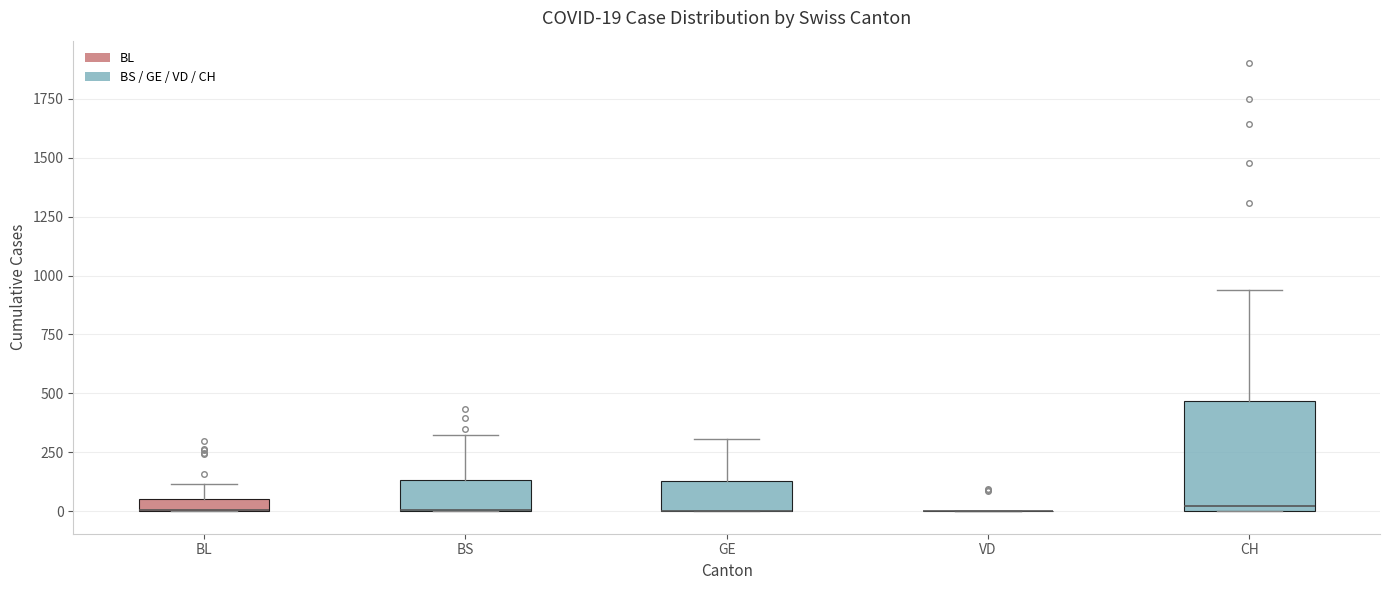

Which box is the tallest, from its lower edge to its upper edge?

CH